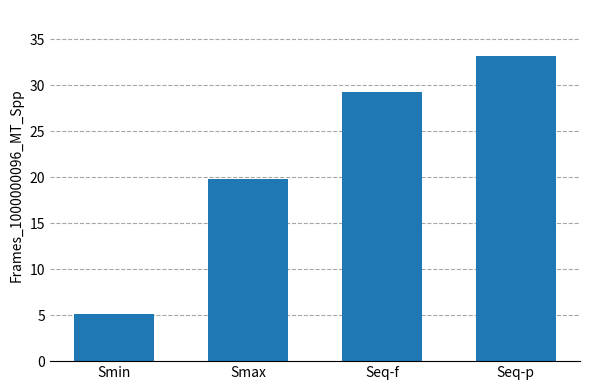

What is the sum of the values at Smax and Smin?

24.9